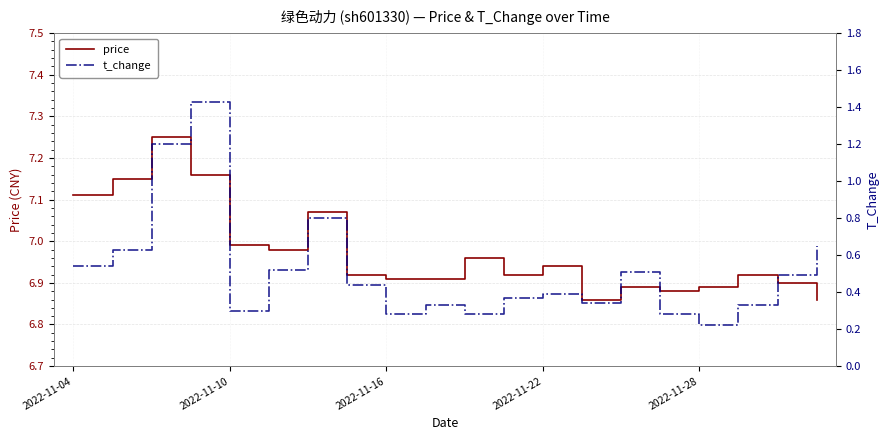

Reading right to left, what are all the values shown in this chart?

price: 6.9	6.9	6.9	6.9	6.9	6.9	6.9	6.9	6.9	7.0	6.9	6.9	6.9	7.1	7.0	7.0	7.2	7.2	7.2	7.1
t_change: 0.7	0.5	0.3	0.2	0.3	0.5	0.3	0.4	0.4	0.3	0.3	0.3	0.4	0.8	0.5	0.3	1.4	1.2	0.6	0.5